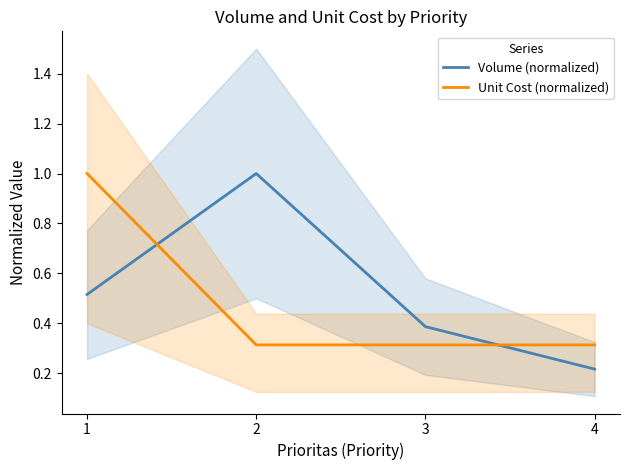

Read the Volume (normalized) value at 4.

0.2